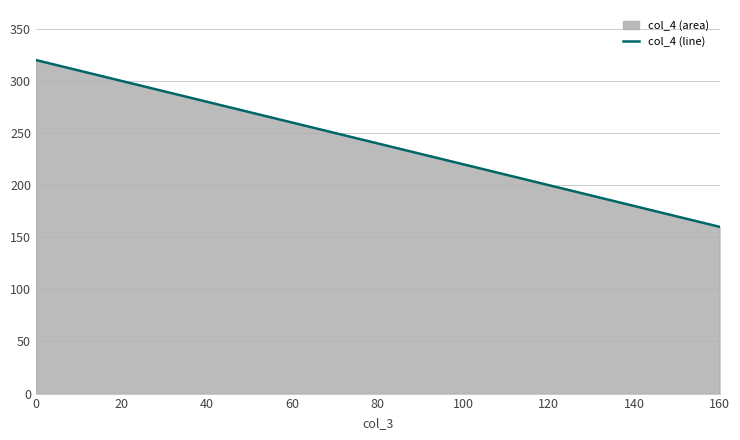

True or false: there are more than 2 points higher than both neighbors.

False